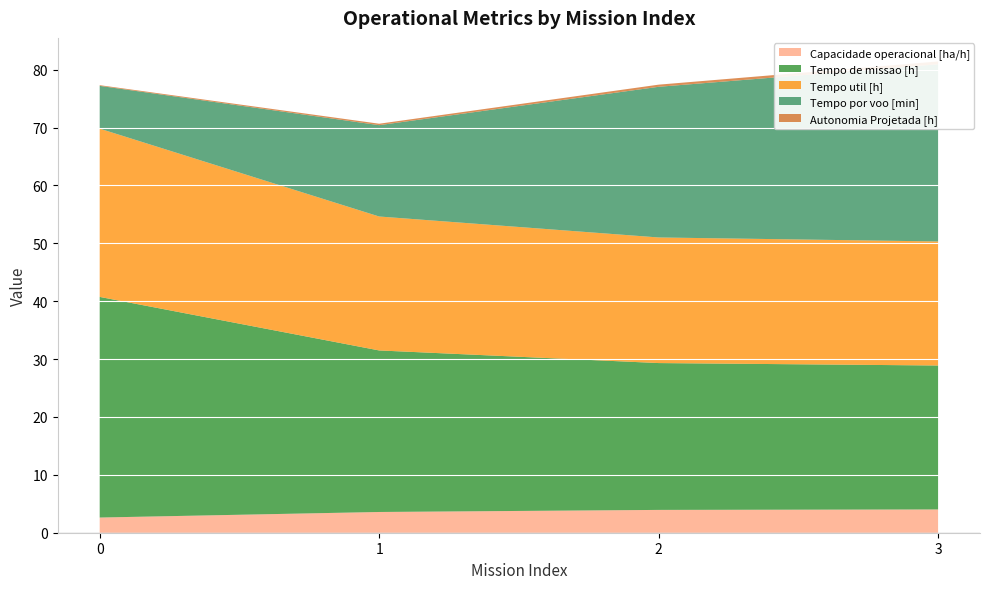

Reading left to right, transcribe all the data shown in this chart.

Capacidade operacional [ha/h]: 2.6	3.6	3.9	4.0
Tempo de missao [h]: 38.1	27.9	25.4	24.9
Tempo util [h]: 29.1	23.1	21.7	21.4
Tempo por voo [min]: 7.4	15.8	26.0	30.6
Autonomia Projetada [h]: 0.1	0.2	0.4	0.5
N° Voos: 236.0	88.0	50.0	42.0